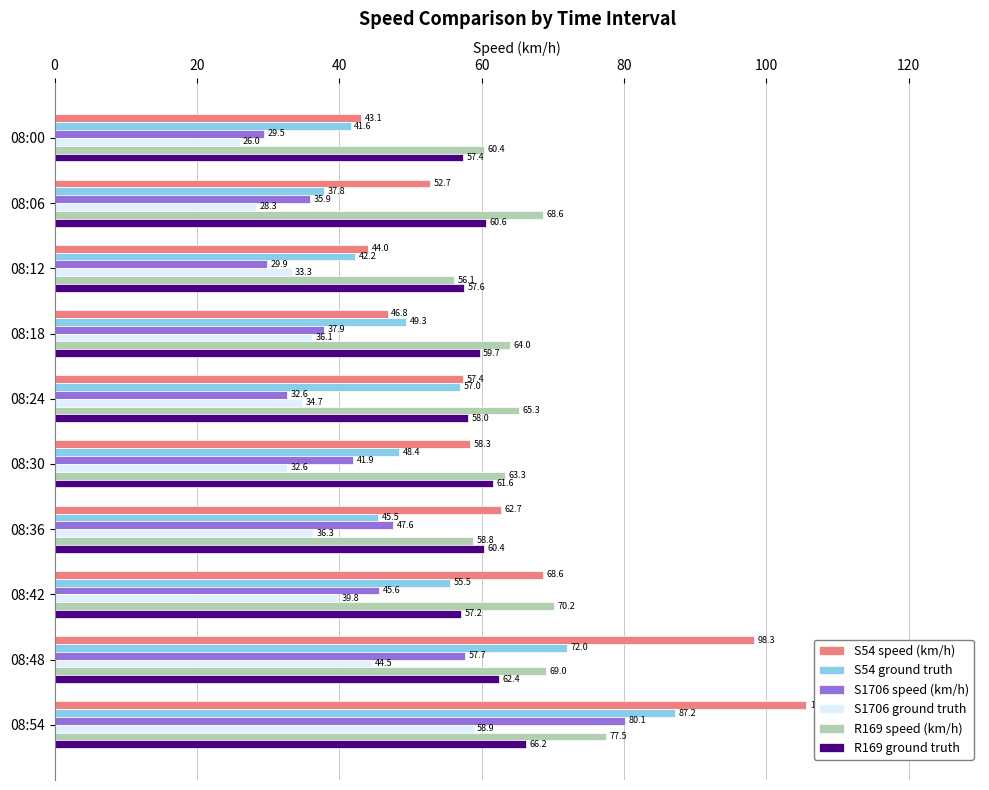

At which category is the sum across all series the highest?

08:54